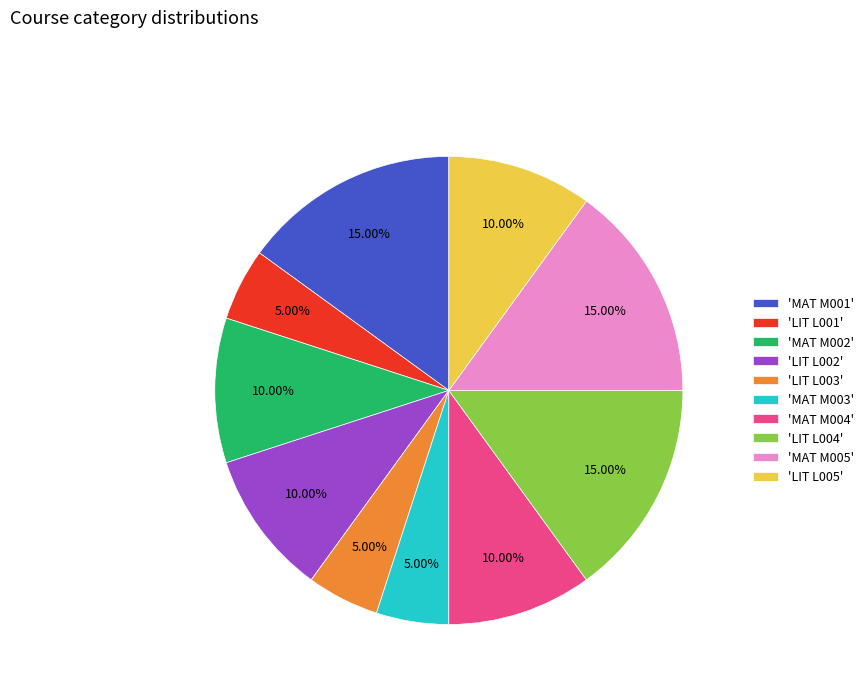

Approximately how many times larger is the value at 'MAT M002' compared to 'LIT L001'?

2.0